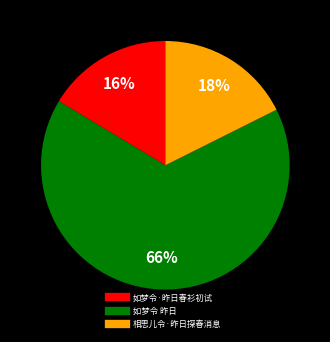

Which slice is the smallest?

如梦令·昨日春衫初试